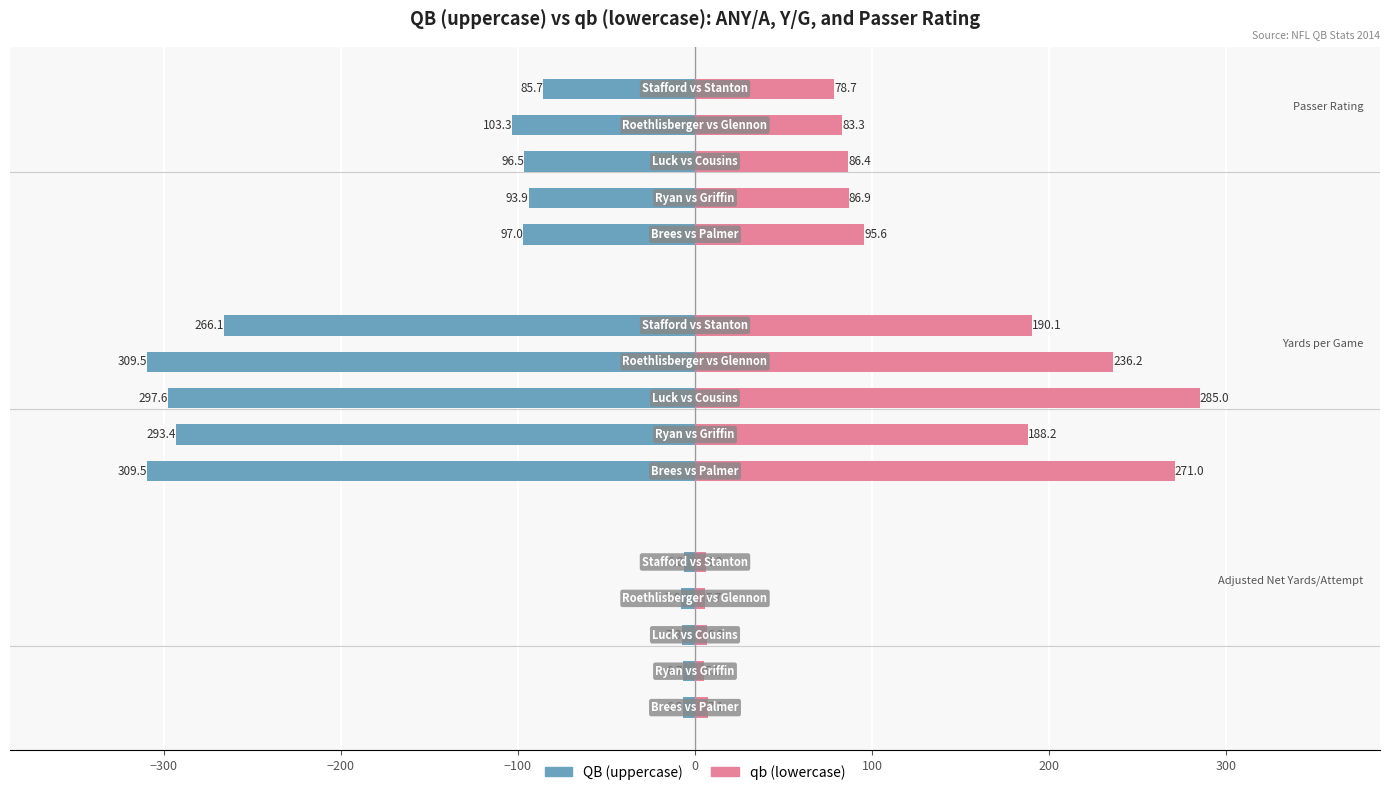

Rank the series by their maximum value, from highest to lowest.

qb (lowercase), QB (uppercase)